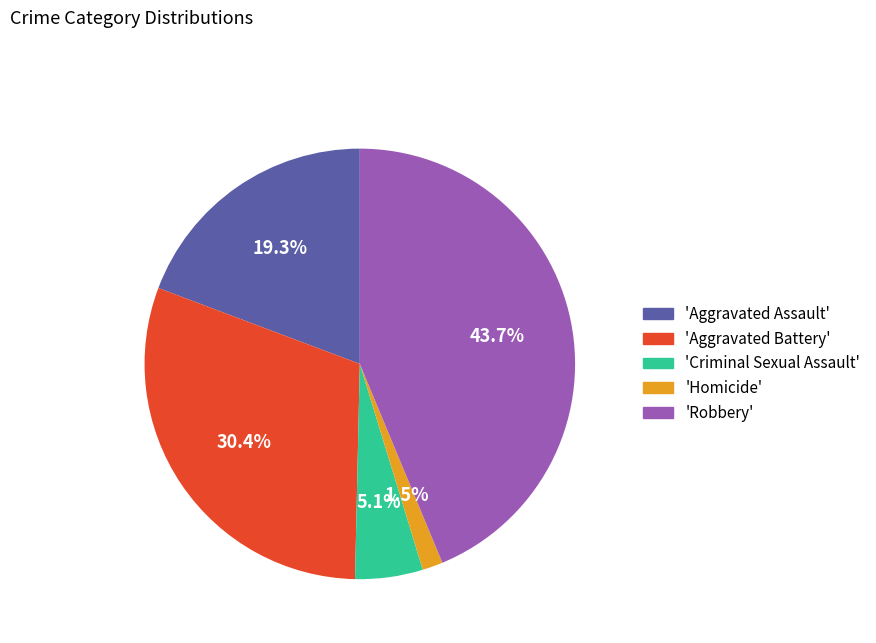

How much of the chart is everything except 'Aggravated Assault'?

80.7%